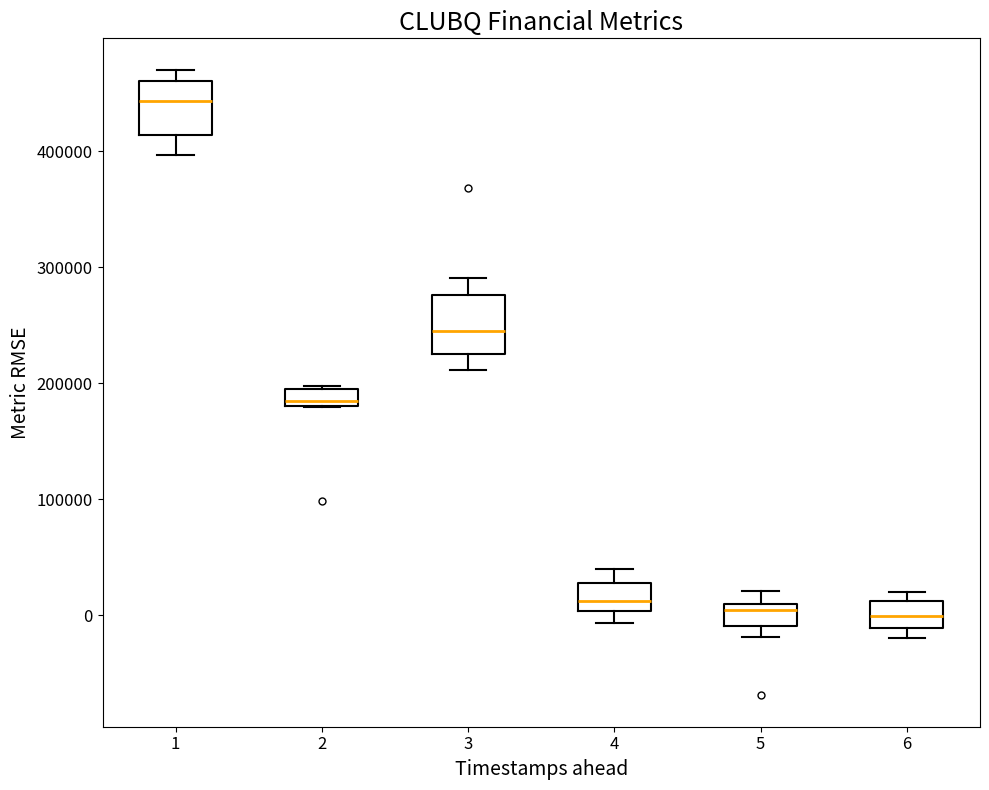

Where is the upper edge of the box at x = 3 on the y-axis? The values are not printed on the chart, so give them approximately, as read against the axis.

280000